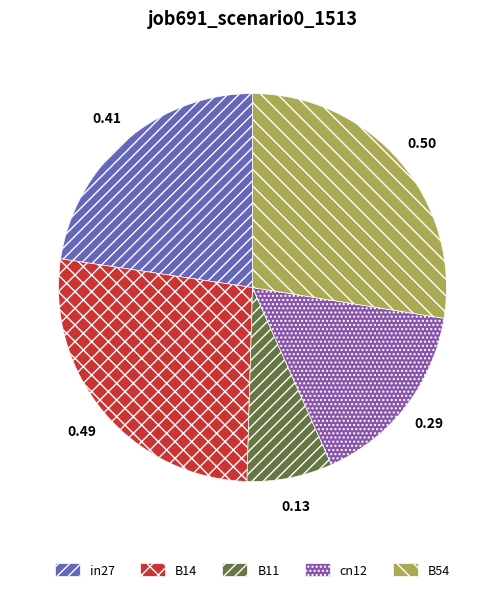

Is it true that B14 is 38% of the pie?

False